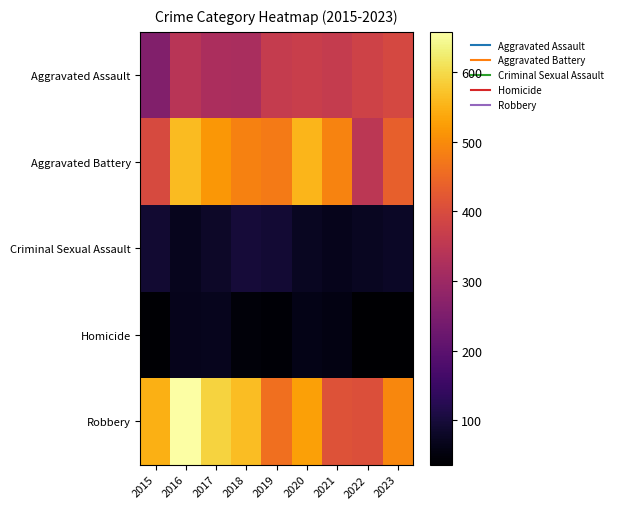

Between 2023 and 2018, which is larger?

2023